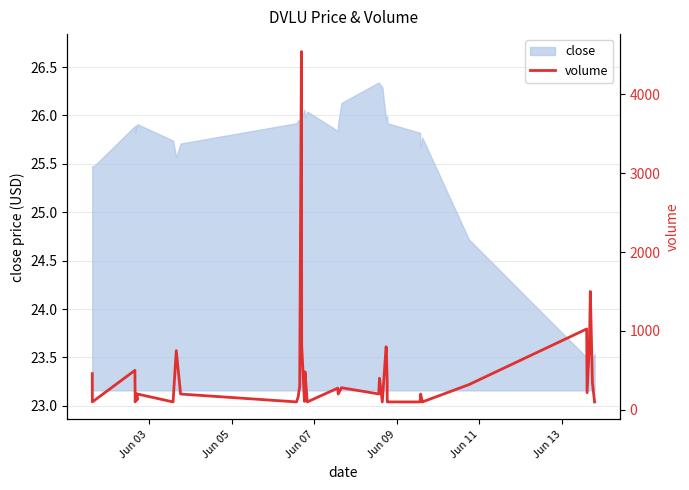

The chart shows a value of 349 at 31. True or false?

False